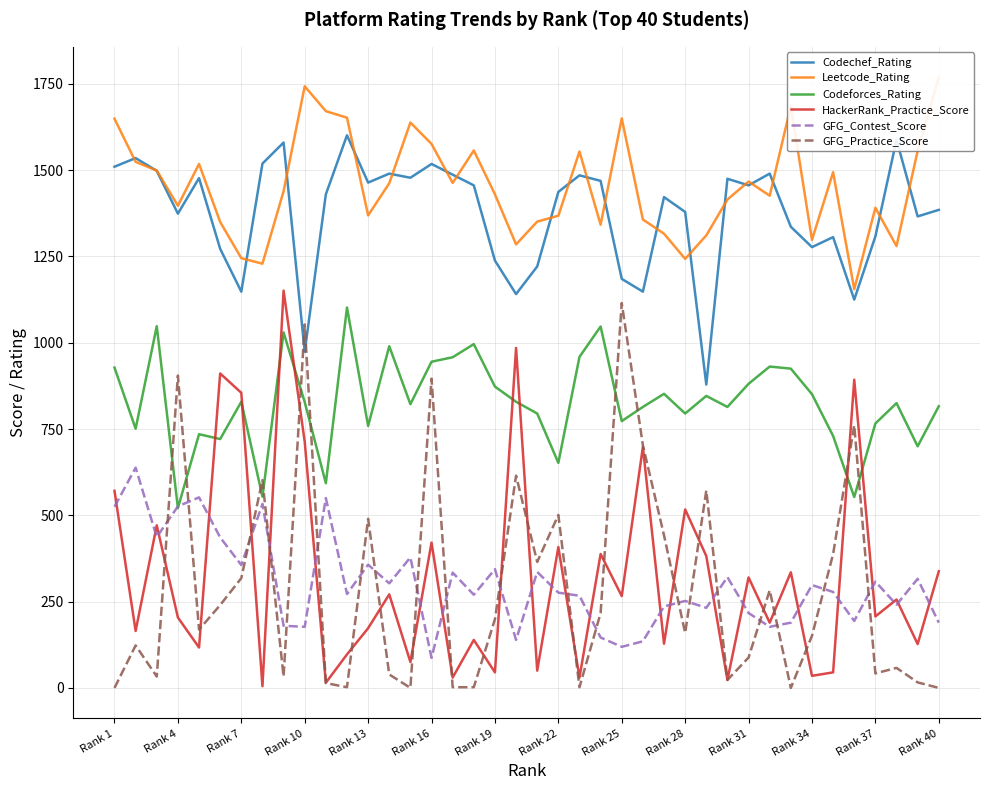

After their last crossing, which series has the higher values: GFG_Practice_Score or Codeforces_Rating?

Codeforces_Rating